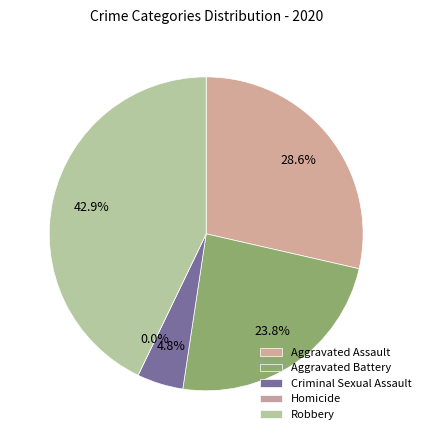

Between Homicide and Robbery, which is larger?

Robbery